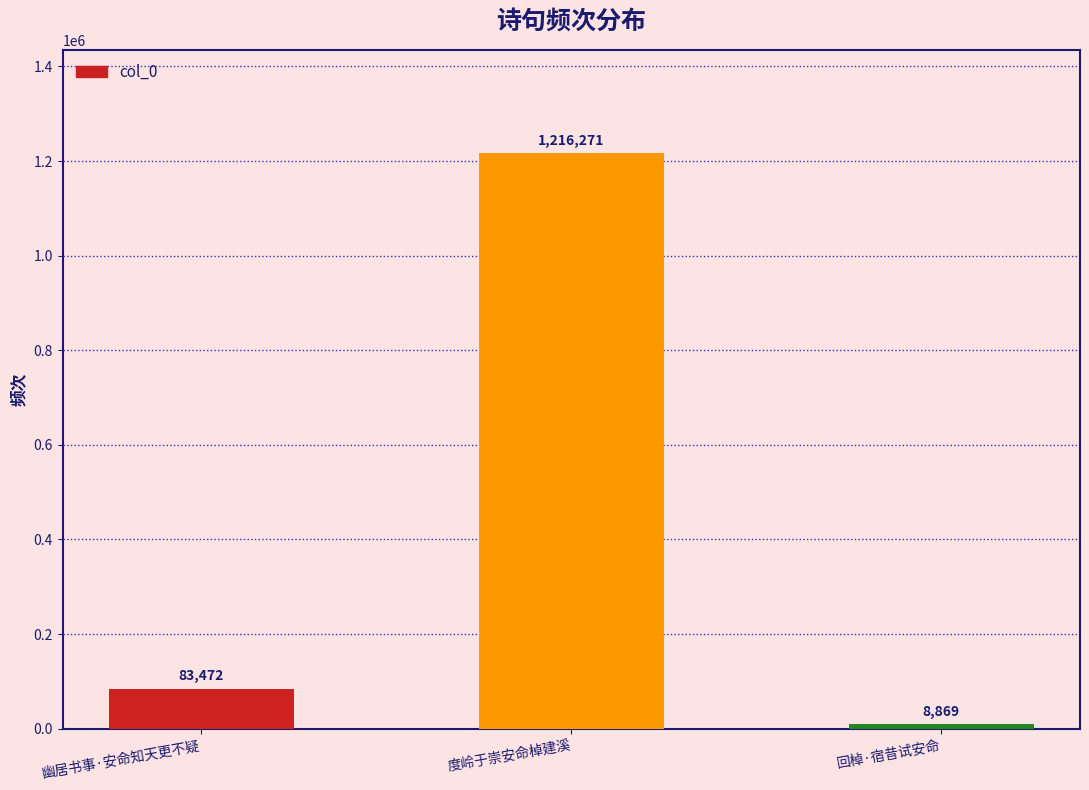

At which label is the value closest to 612570?

幽居书事·安命知天更不疑